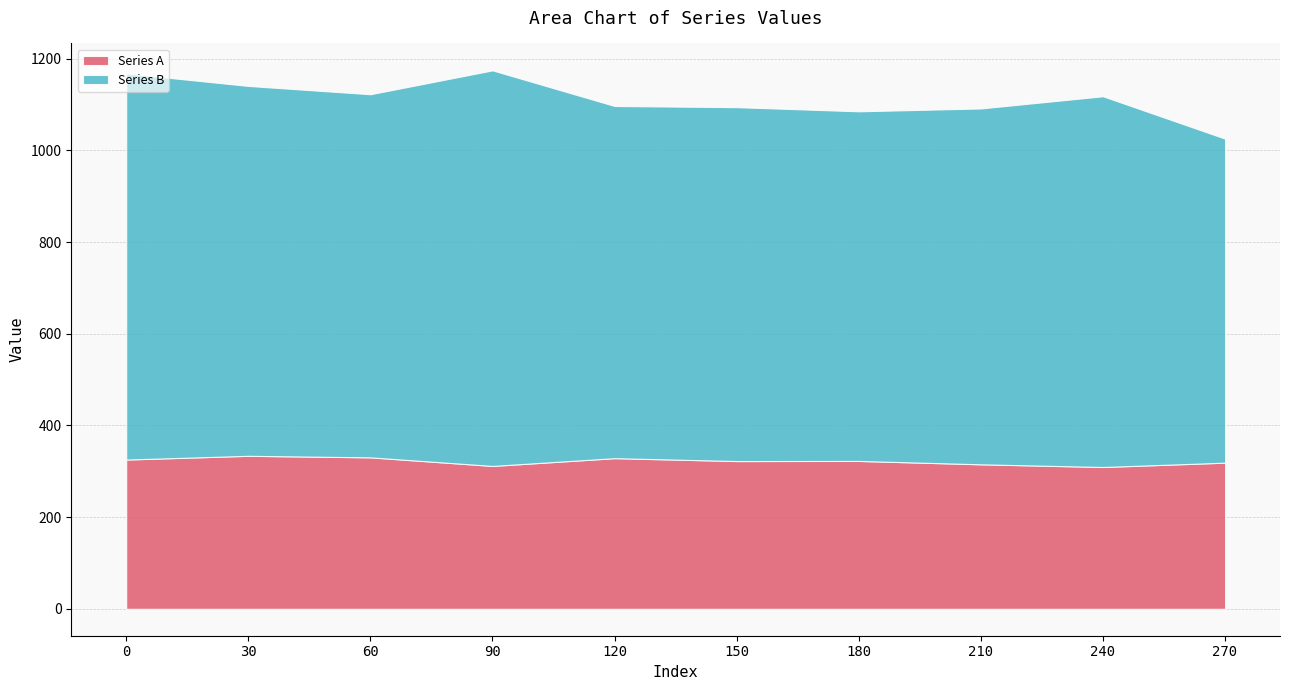

What is the average value of the Series A series?

321.8